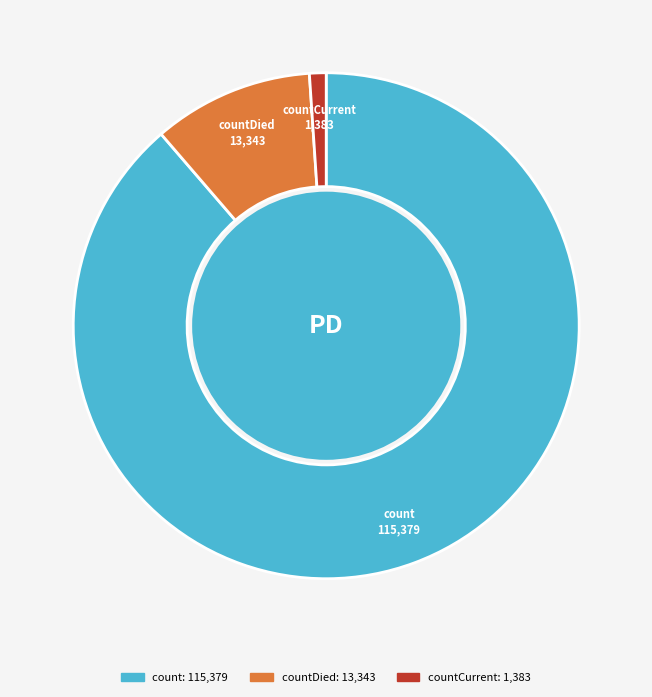

Is there any slice that represents more than half of the pie?

Yes